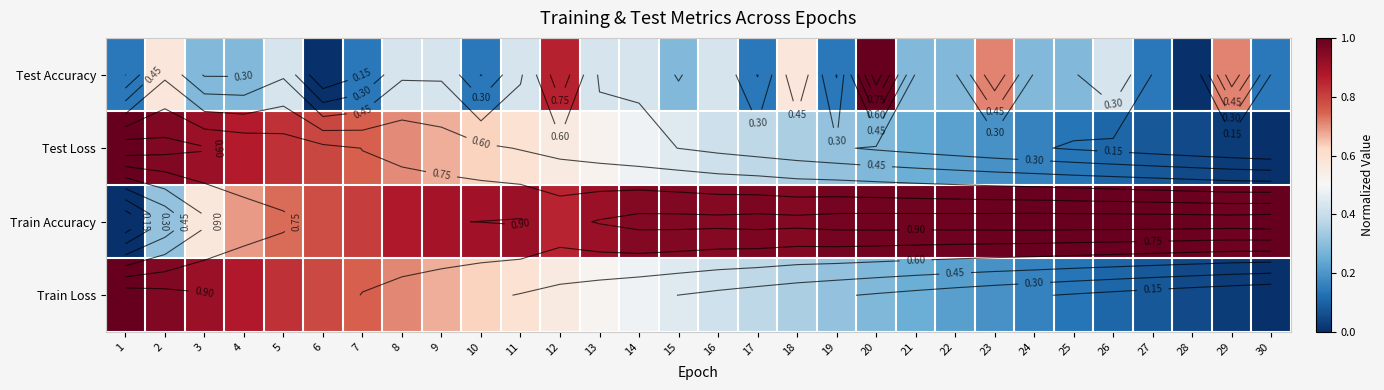

What is the difference between the maximum and minimum values in the Train Accuracy series?

1.0